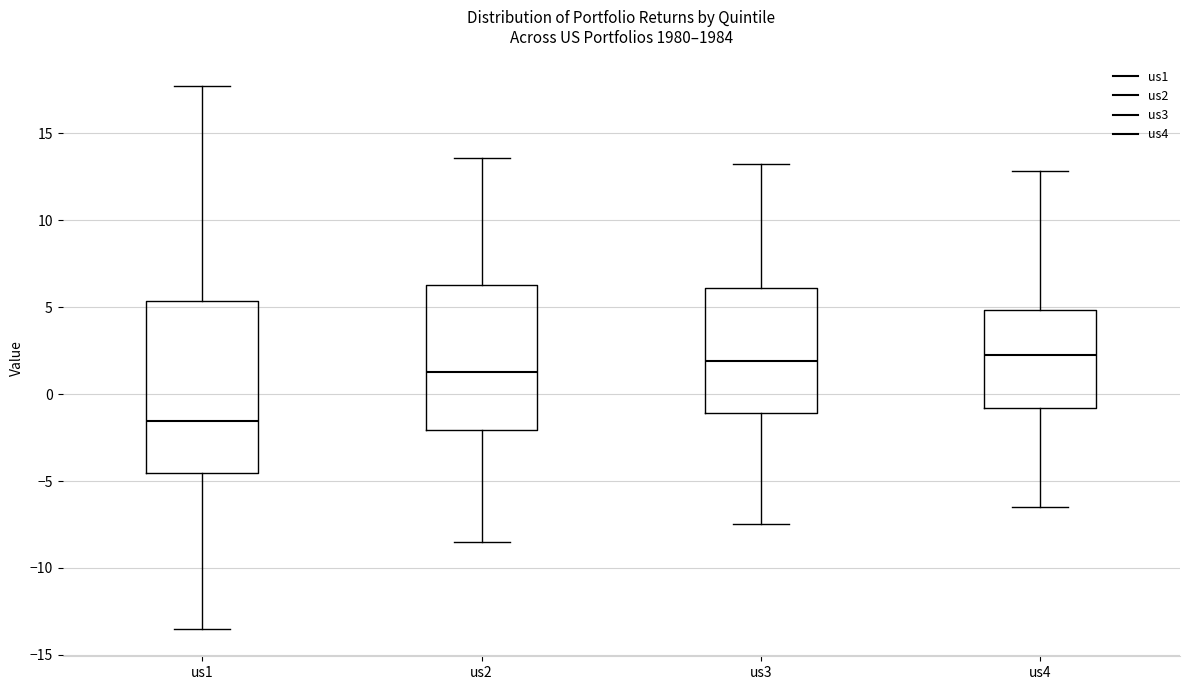

Comparing the boxes themselves (not the whiskers), which one is the tallest?

us1